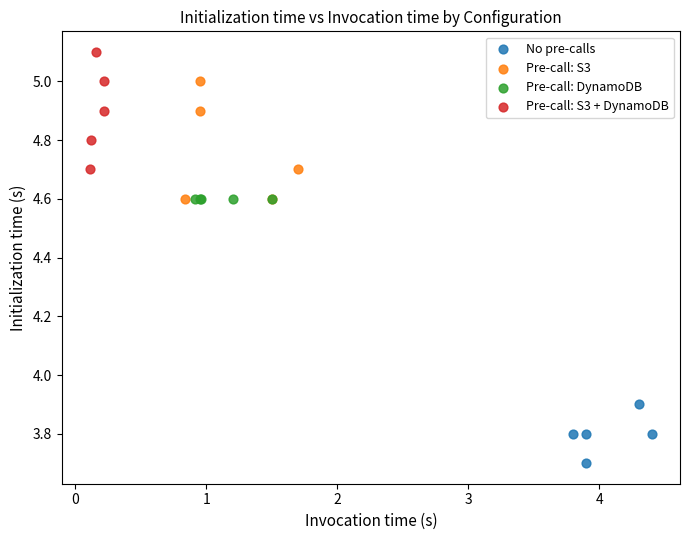

Which series contains the lowest Y value?

No pre-calls